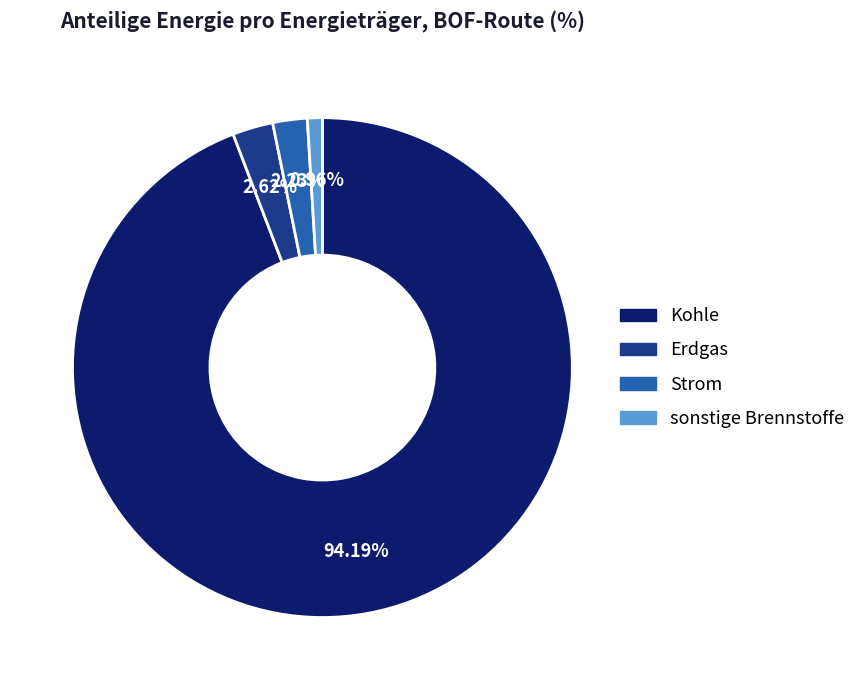

Is there any slice that represents more than half of the pie?

Yes